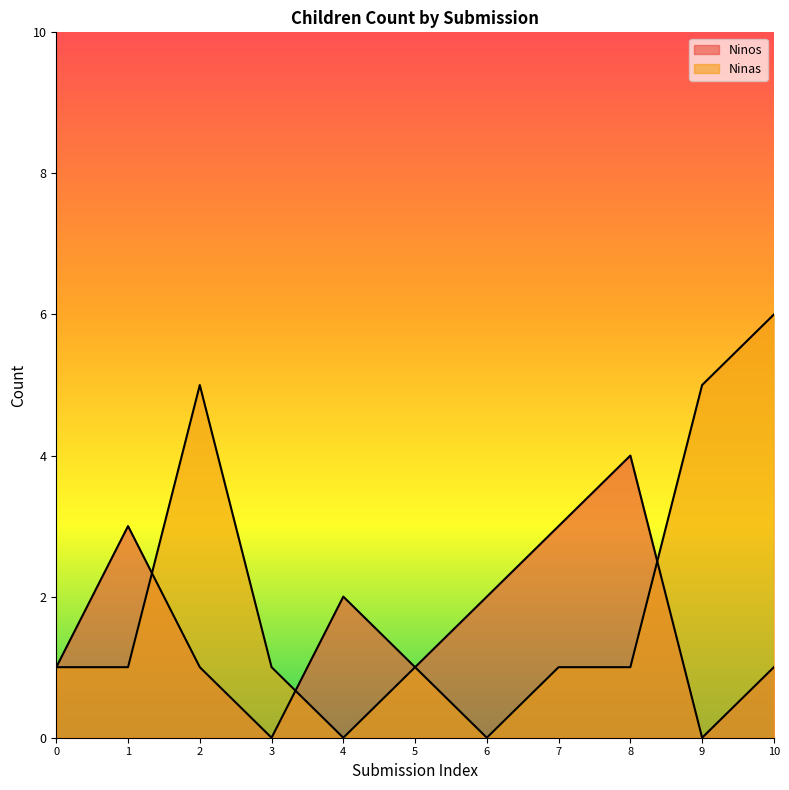

After their last crossing, which series has the higher values: Ninos or Ninas?

Ninas